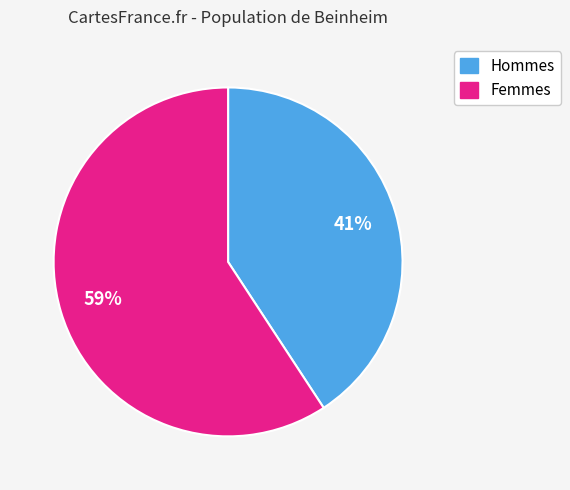

How many segments does this pie chart have?

2